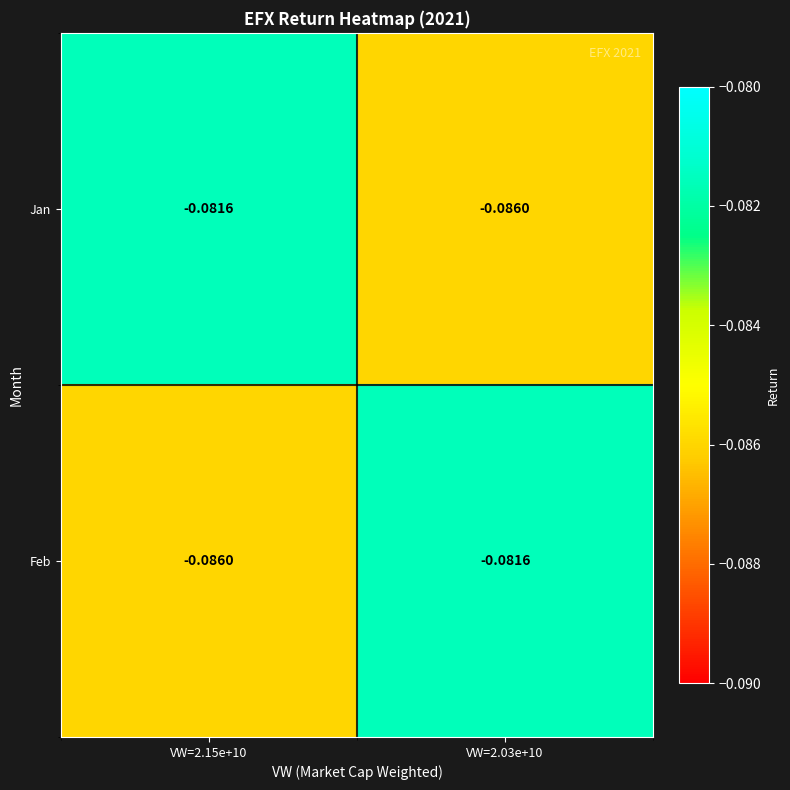

Rank the series at VW=2.03e+10 from lowest to highest value.

Jan, Feb